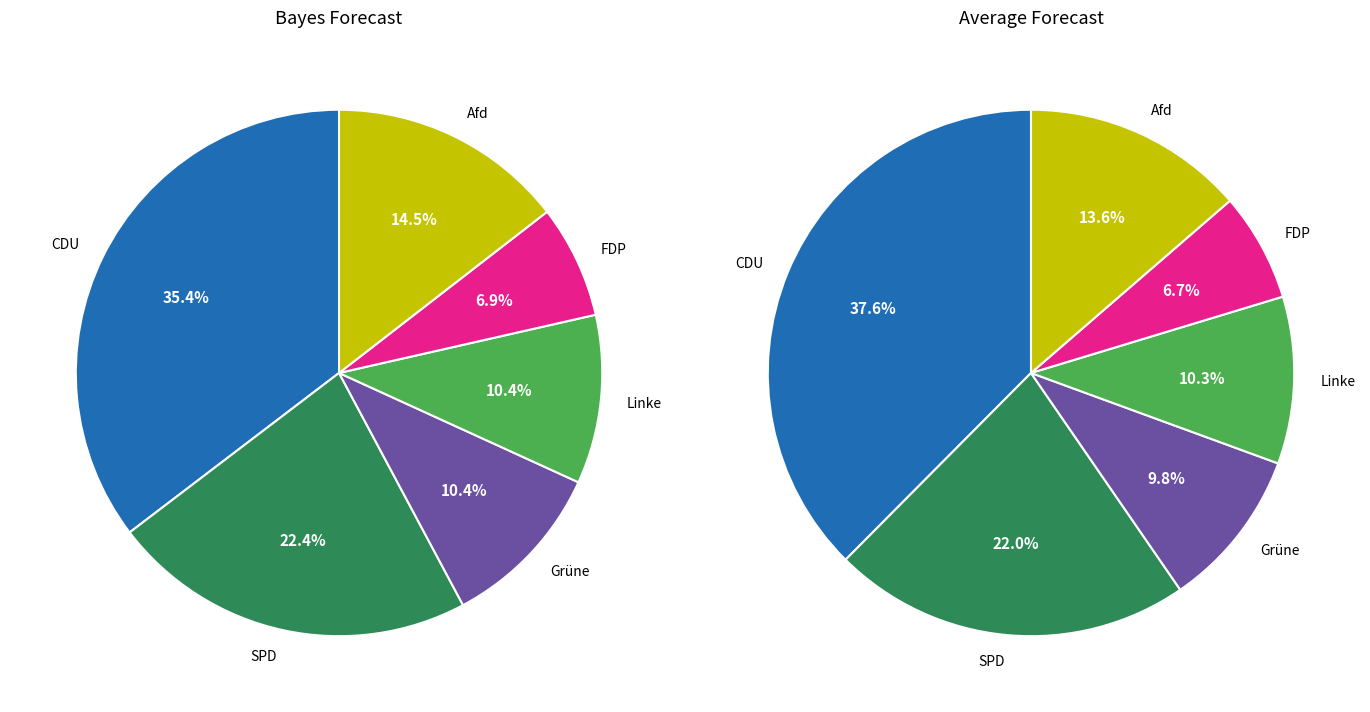

Is it true that Grüne is 10% of the pie?

True